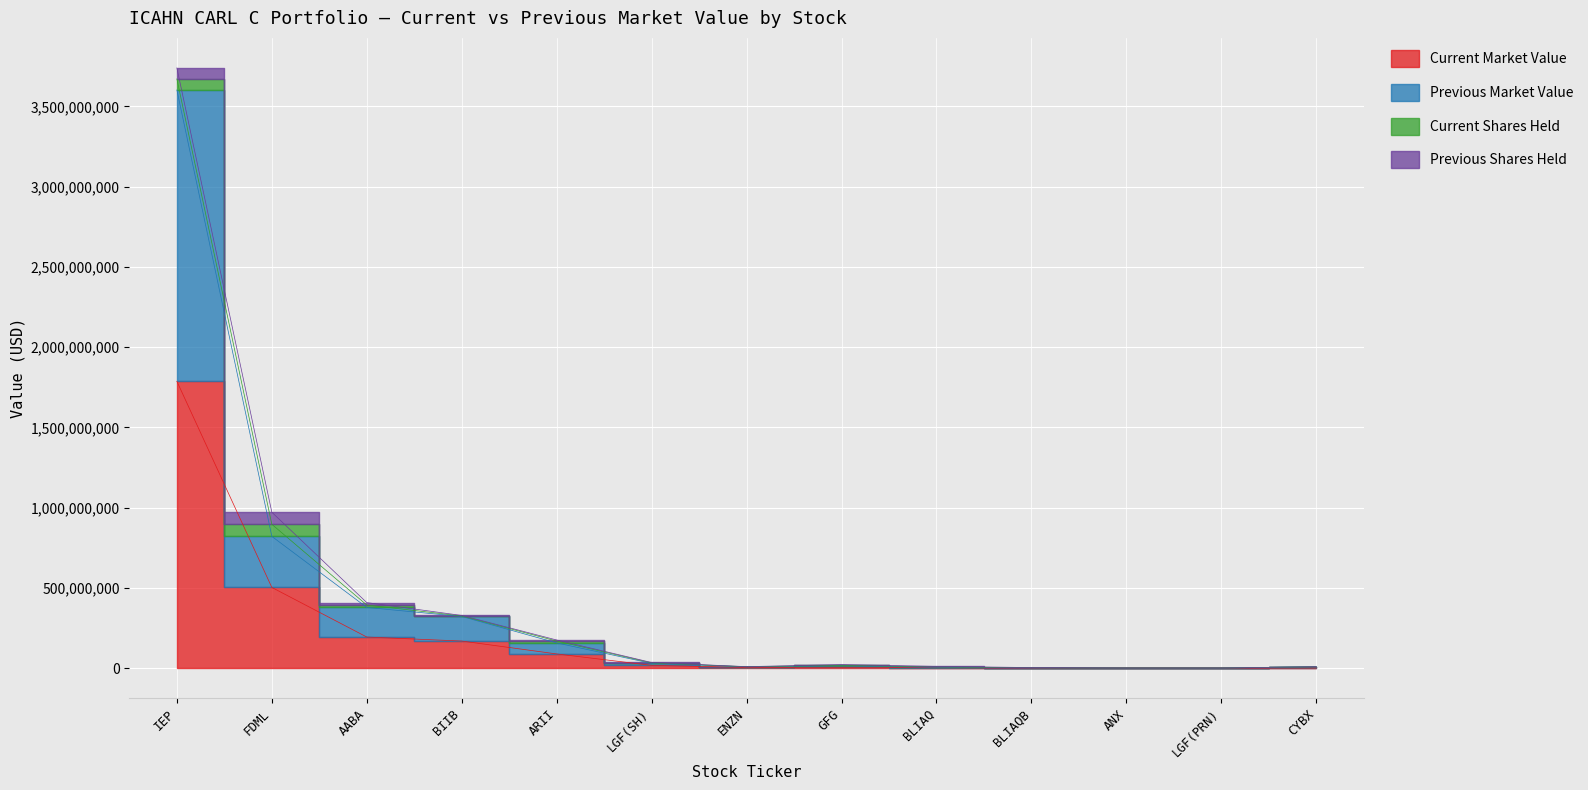

Which category has the highest value in the Previous Market Value series?

IEP